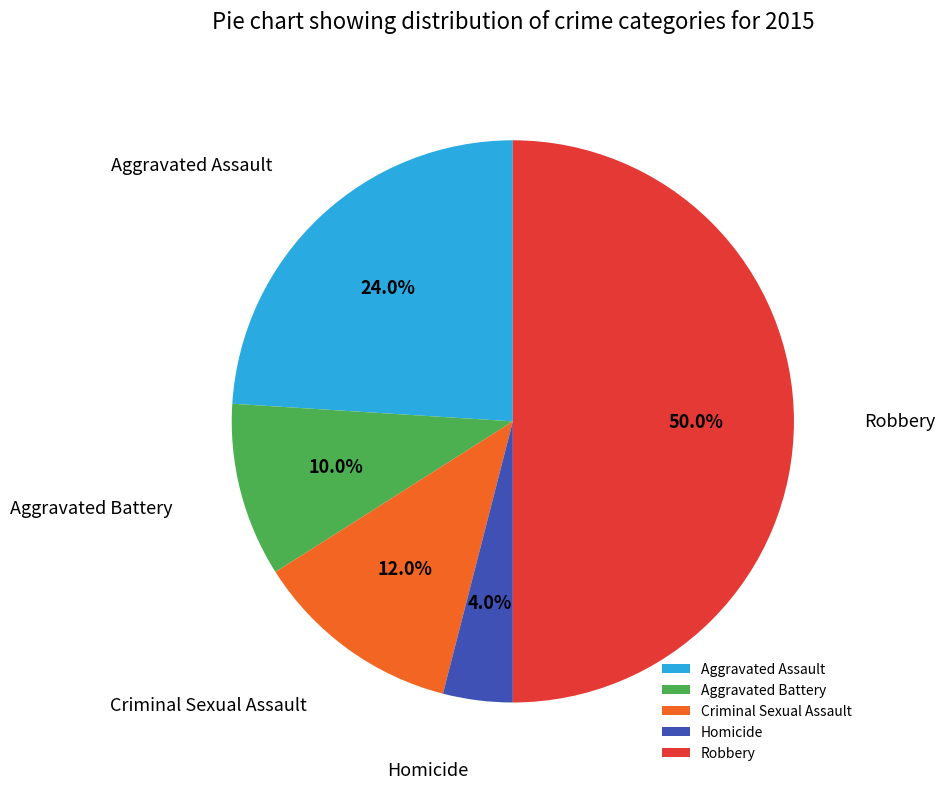

Is it true that Aggravated Battery is 22% of the pie?

False